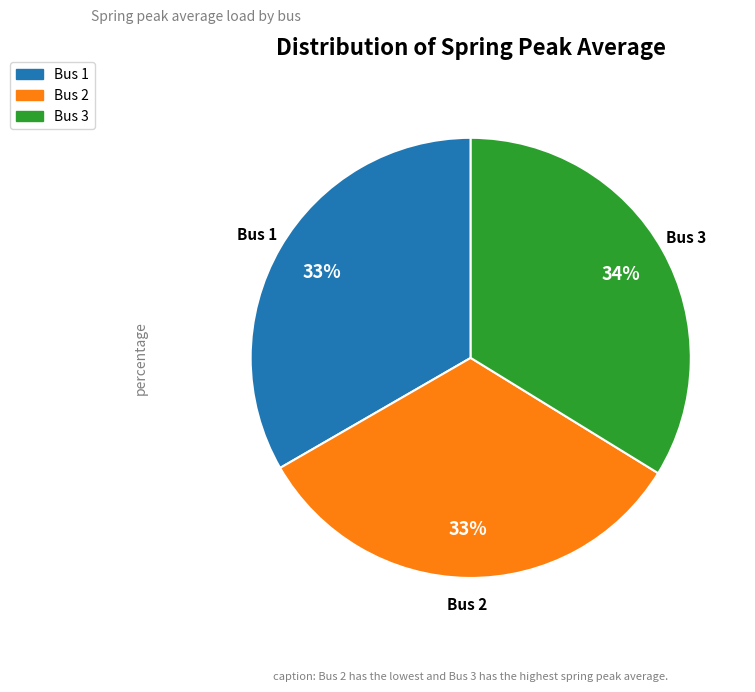

Count the number of slices in the pie.

3